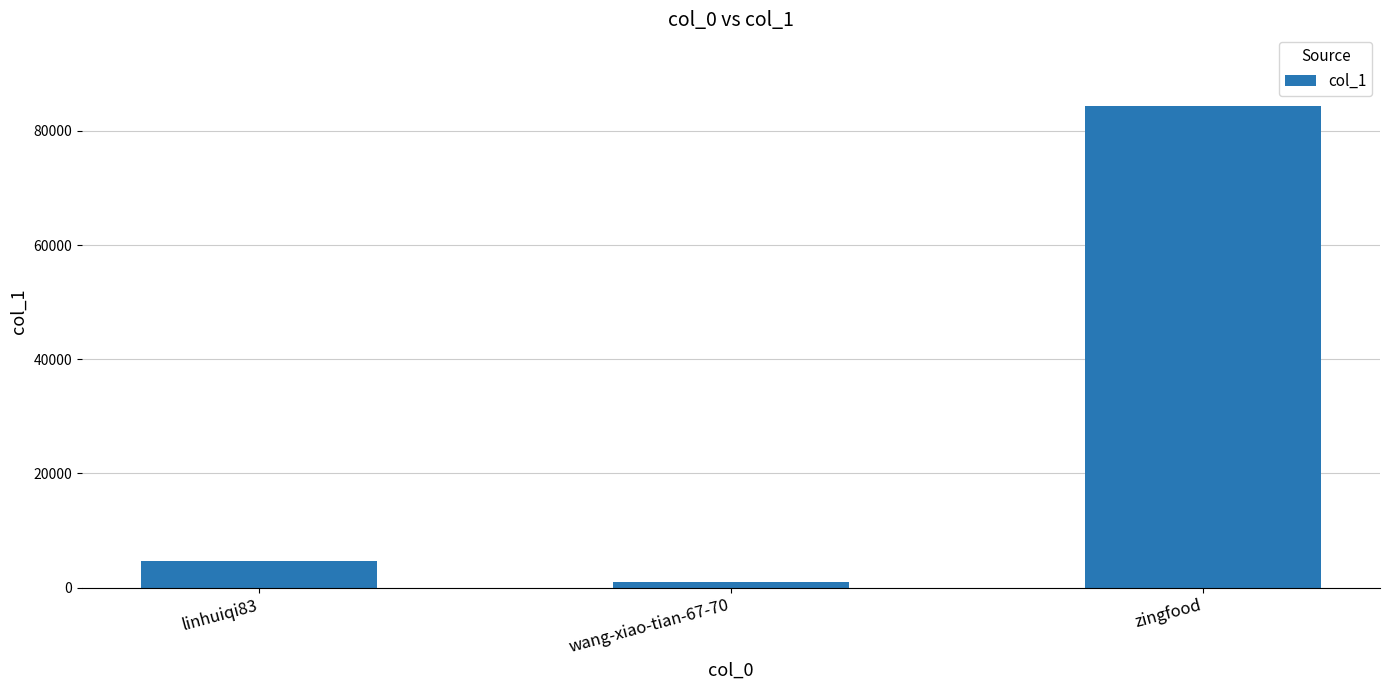

What is the maximum value shown in the chart?

84294